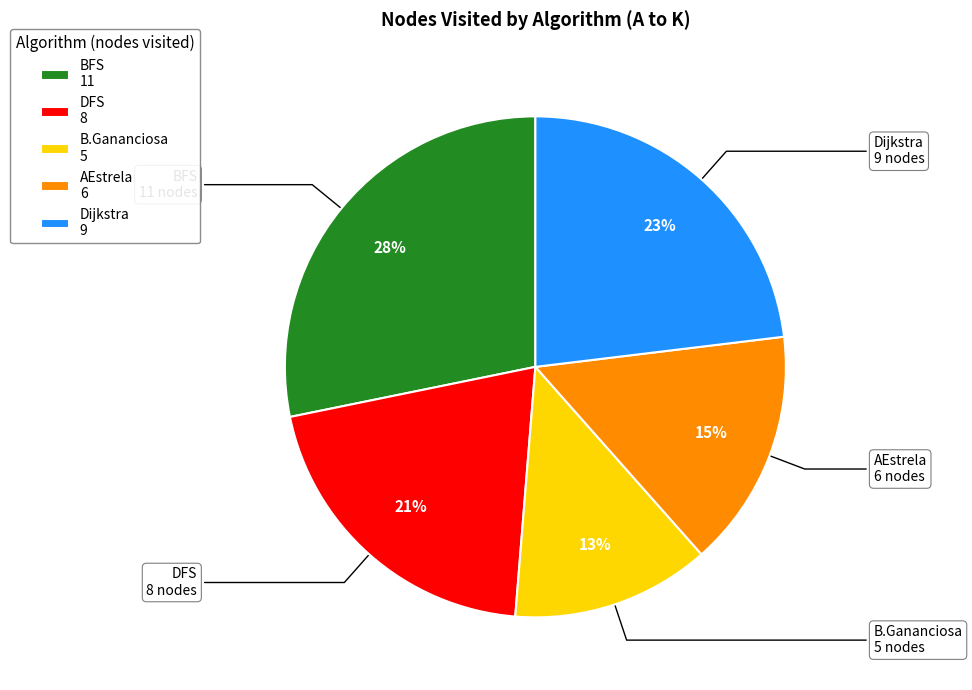

Does any single category account for the majority?

No